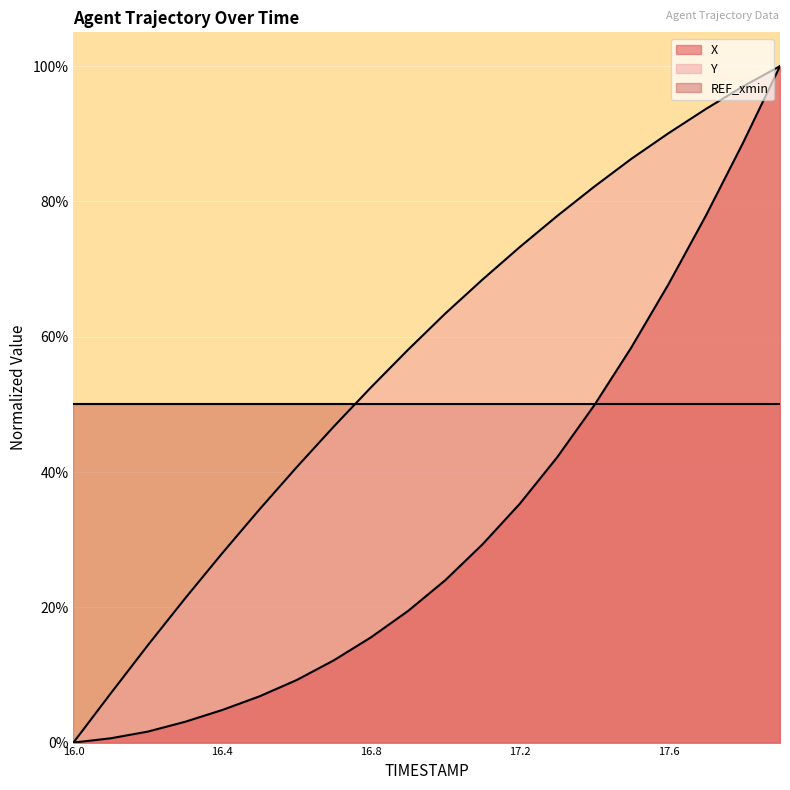

The Y series shows 1.2 at 17.3. True or false?

False